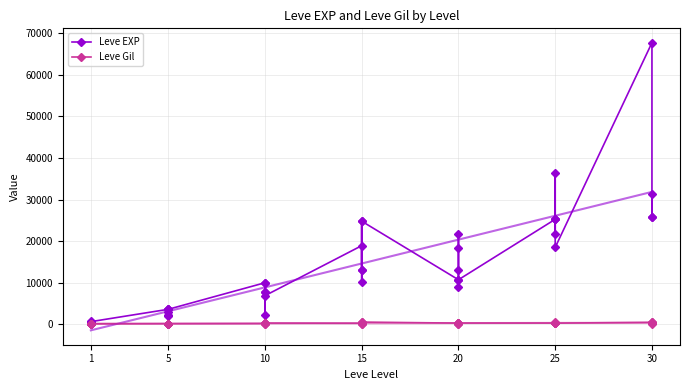

Rank the series by their average value, from lowest to highest.

Leve Gil, Leve EXP